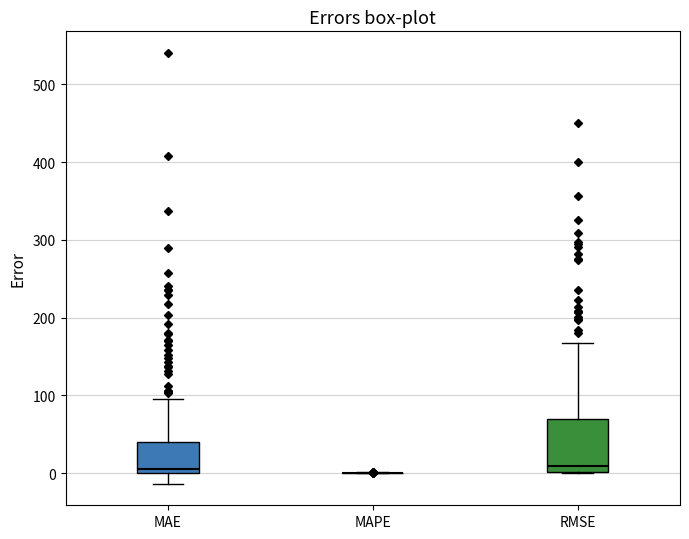

Reading left to right, transcribe this box plot: for each box, give where its median line is, the range the box spans, and where its two whiskers end, as read against the y-axis. The values are not printed on the chart, so give them approximately, as read against the axis.

MAE: median 0 (just above the box's lower edge), box 0 to 40, whiskers -10 to 100
MAPE: box collapsed to a line at 0, whiskers 0 to 0
RMSE: median 10, box 0 to 70, whiskers 0 to 170